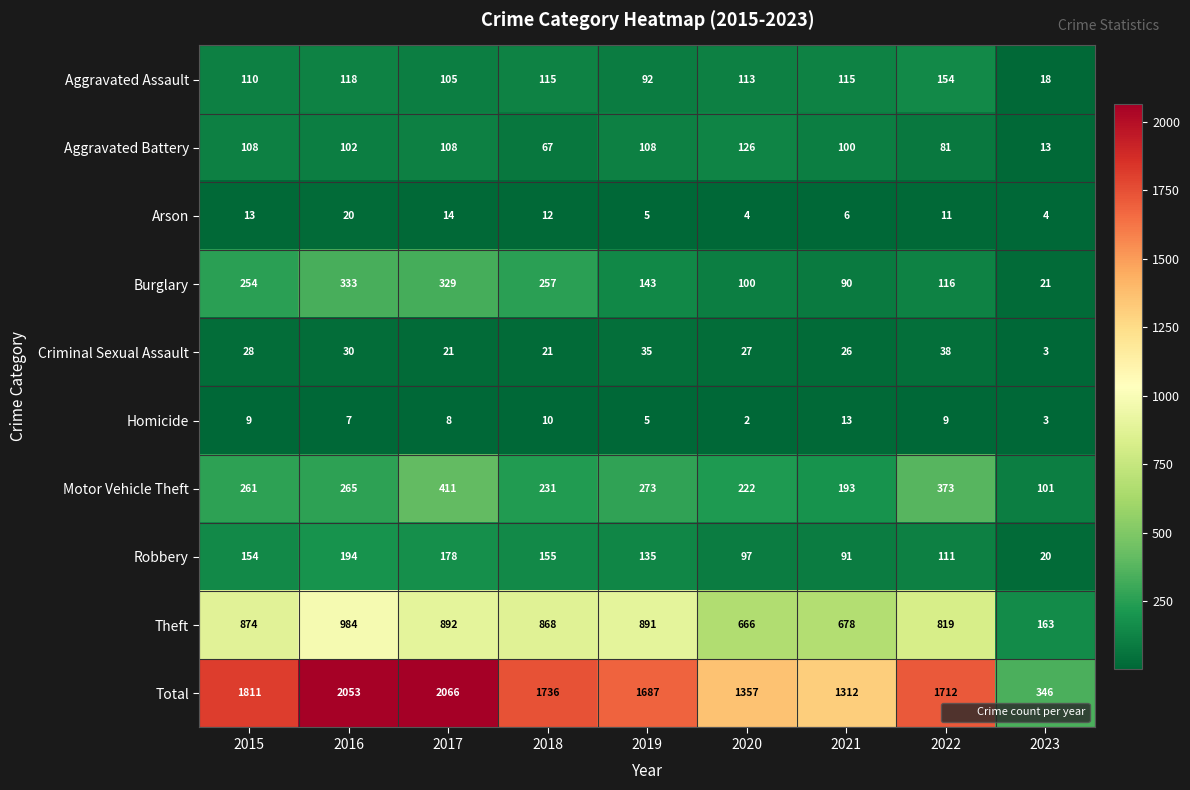

What is the difference between the maximum and minimum values in the Criminal Sexual Assault series?

35